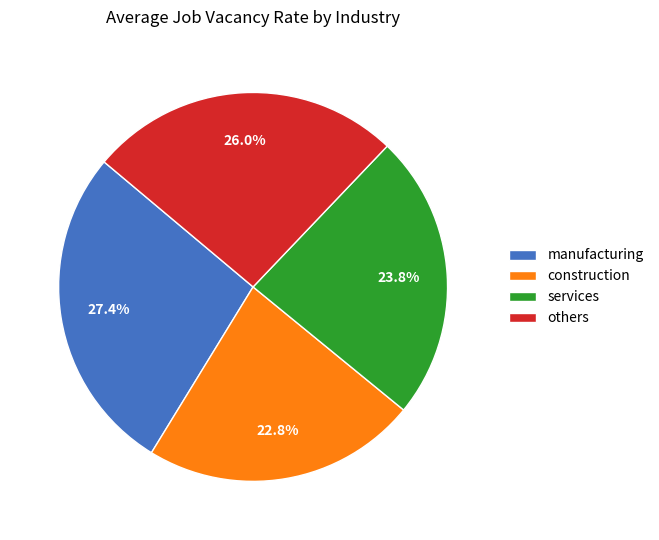

Which category has the smallest portion of the pie?

construction